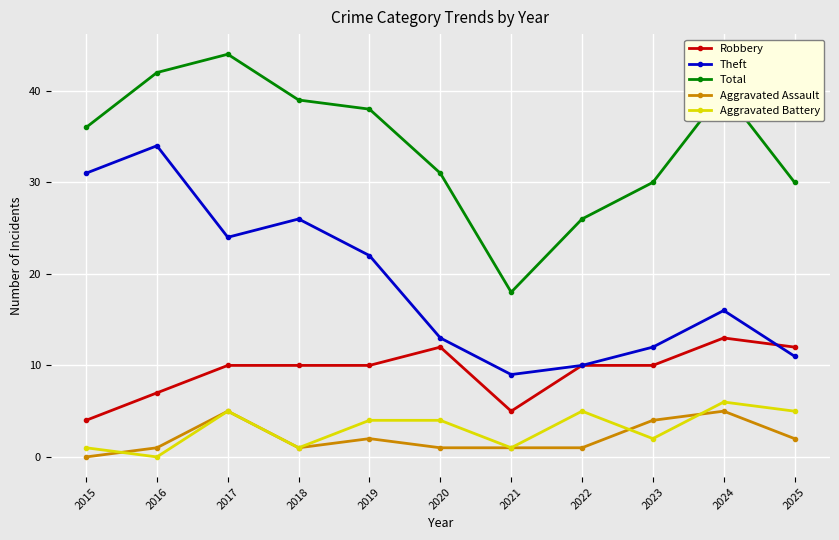

At which category is the sum across all series the highest?

2017